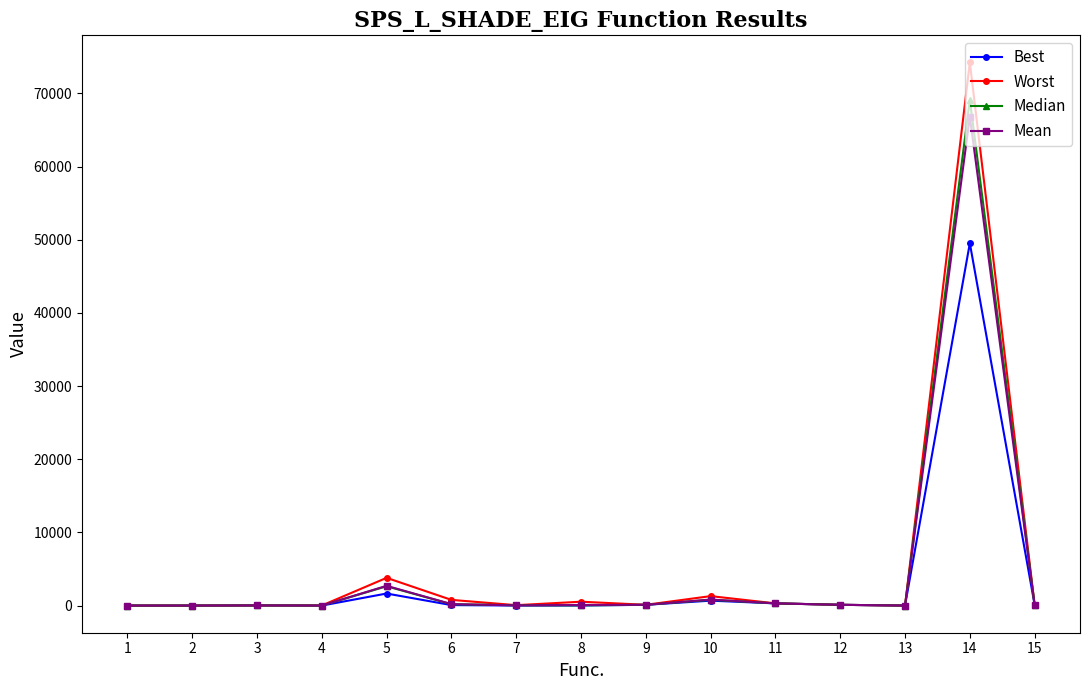

Which series has the widest spread of values?

Worst